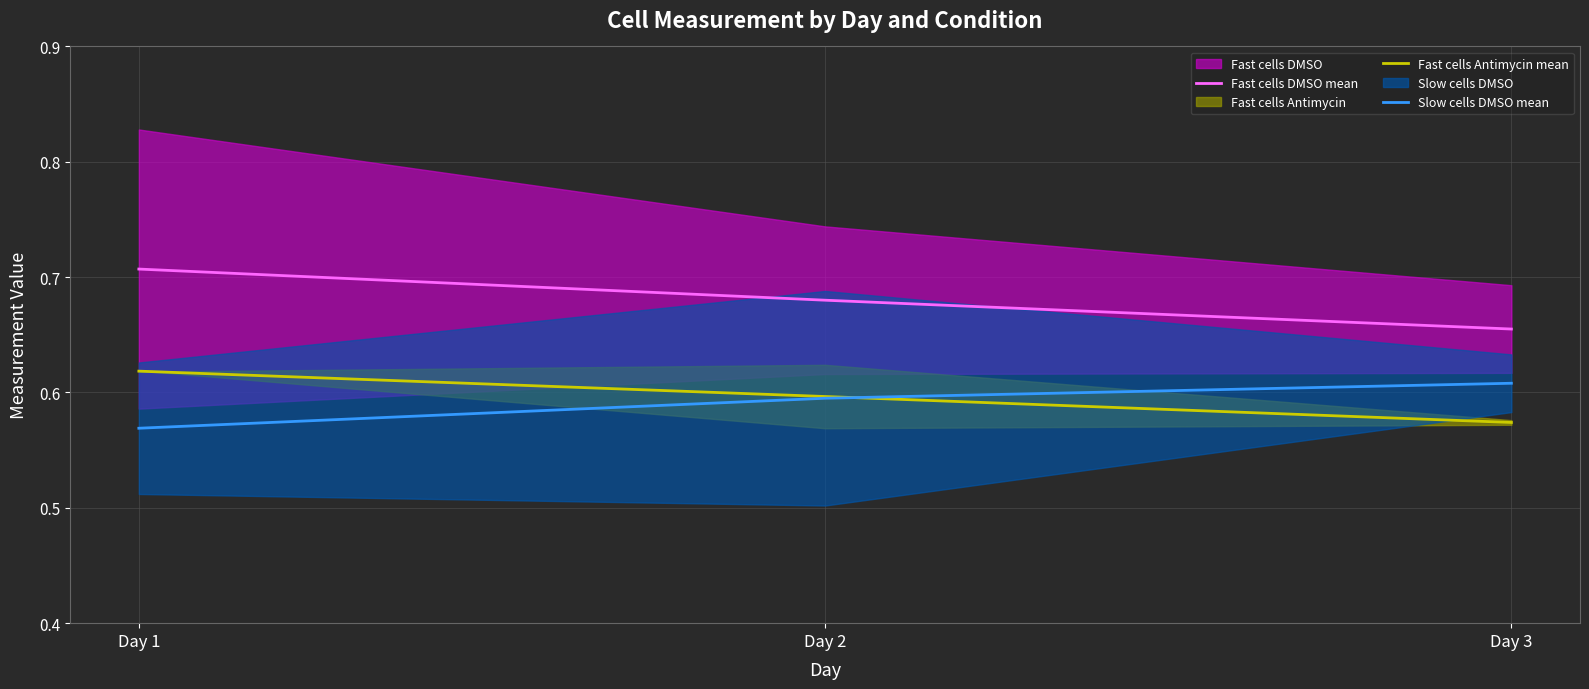

What is the value of the Fast cells DMSO mean point at the 2nd from the left?

0.7